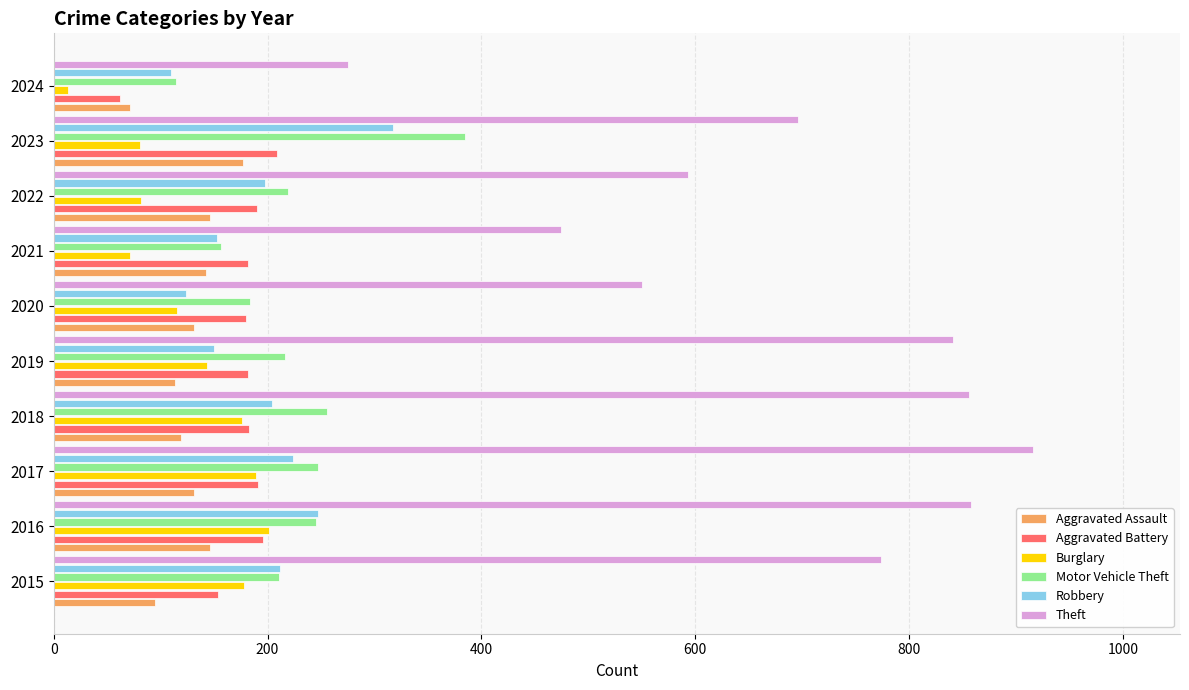

True or false: Aggravated Assault has a value of 24 at 2018.

False